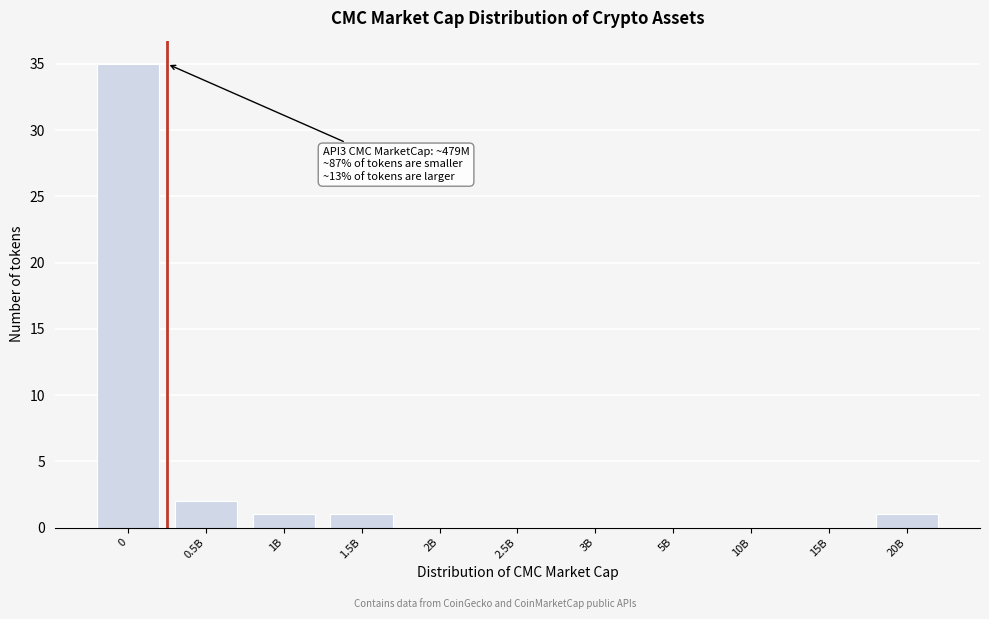

Reading left to right, transcribe all the data shown in this chart.

0=35	0.5B=2	1B=1	1.5B=1	2B=0	2.5B=0	3B=0	5B=0	10B=0	15B=0	20B=1